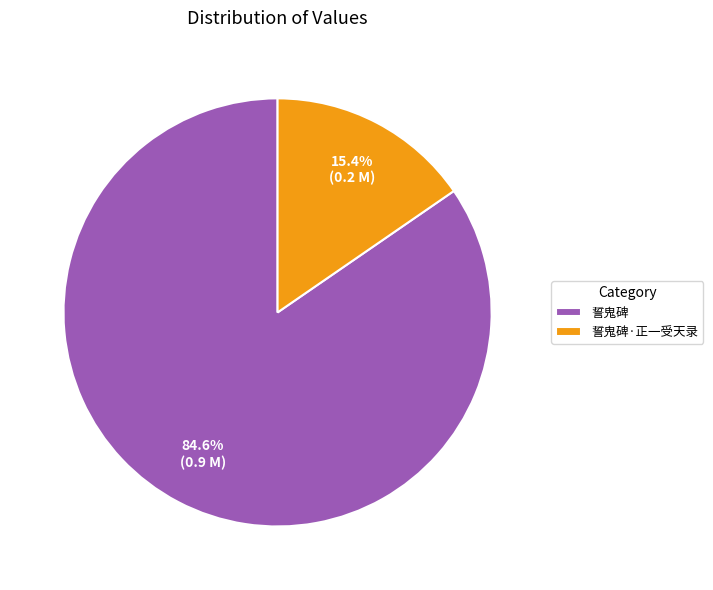

How many slices are in this pie chart?

2